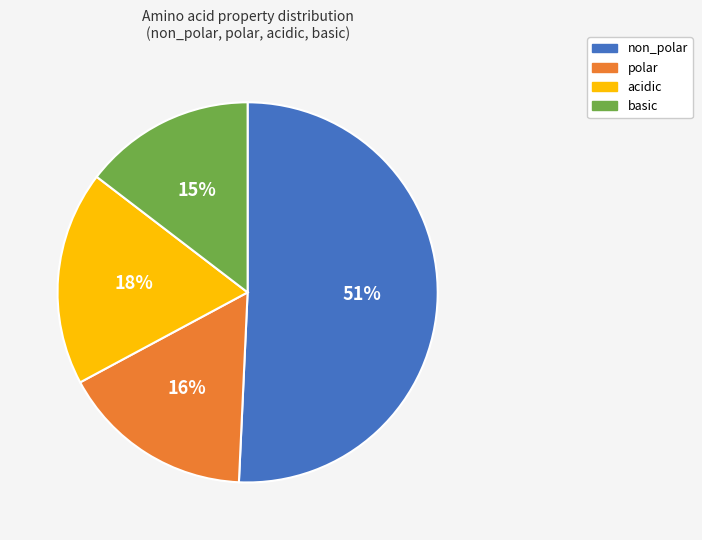

Count the number of slices in the pie.

4